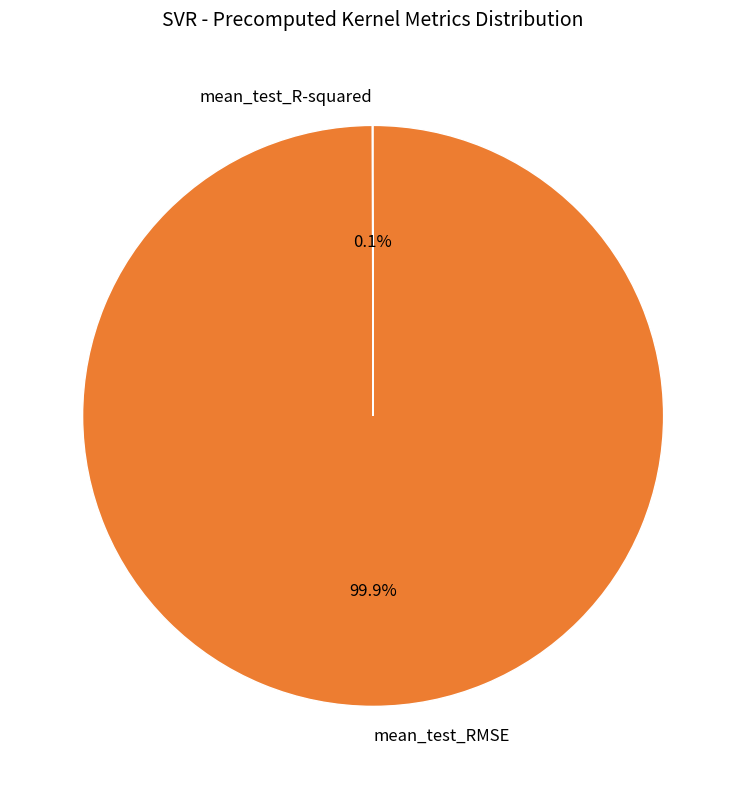

What percentage is NOT represented by mean_test_RMSE?

0.1%